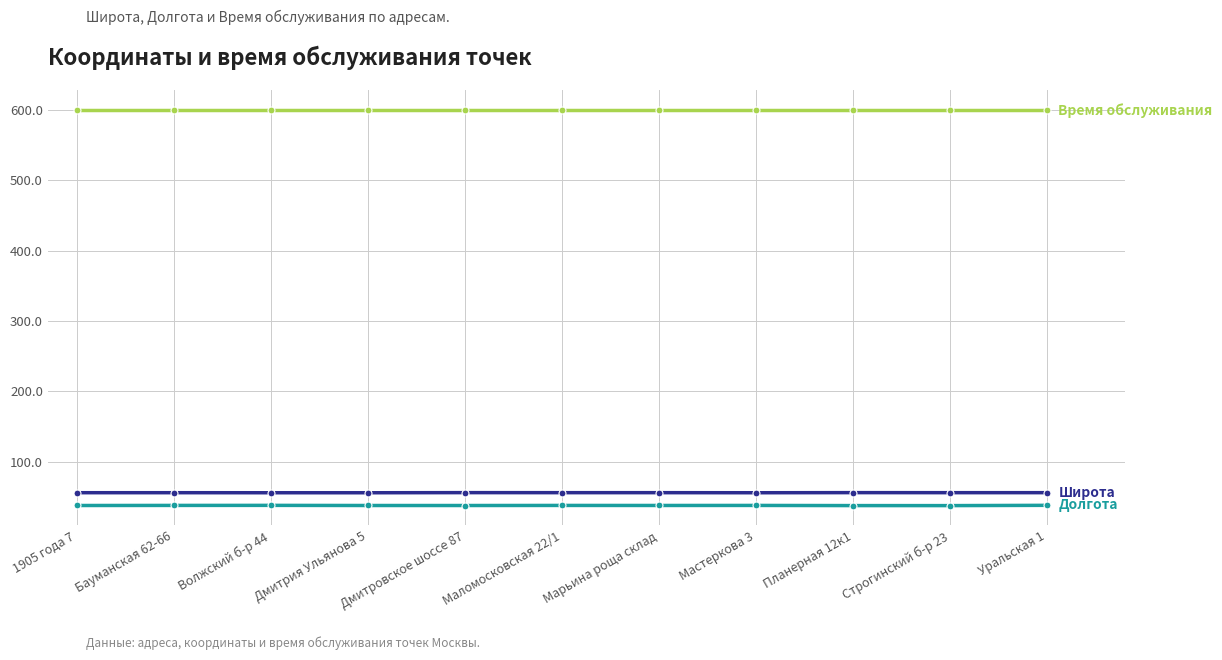

List the labels in order of Время обслуживания value, smallest first.

1905 года 7, Бауманская 62-66, Волжский б-р 44, Дмитрия Ульянова 5, Дмитровское шоссе 87, Маломосковская 22/1, Марьина роща склад, Мастеркова 3, Планерная 12к1, Строгинский б-р 23, Уральская 1